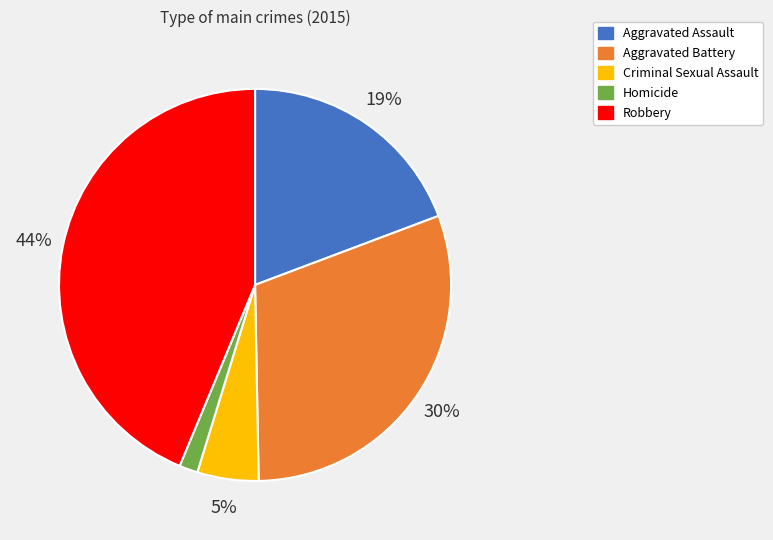

Count the number of slices in the pie.

5